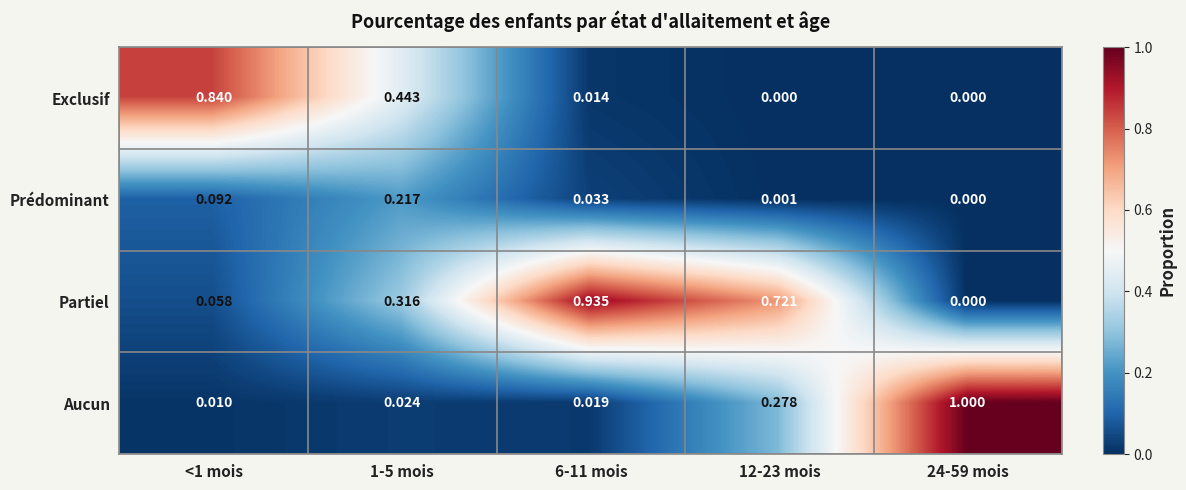

At which category is the sum across all series the highest?

6-11 mois